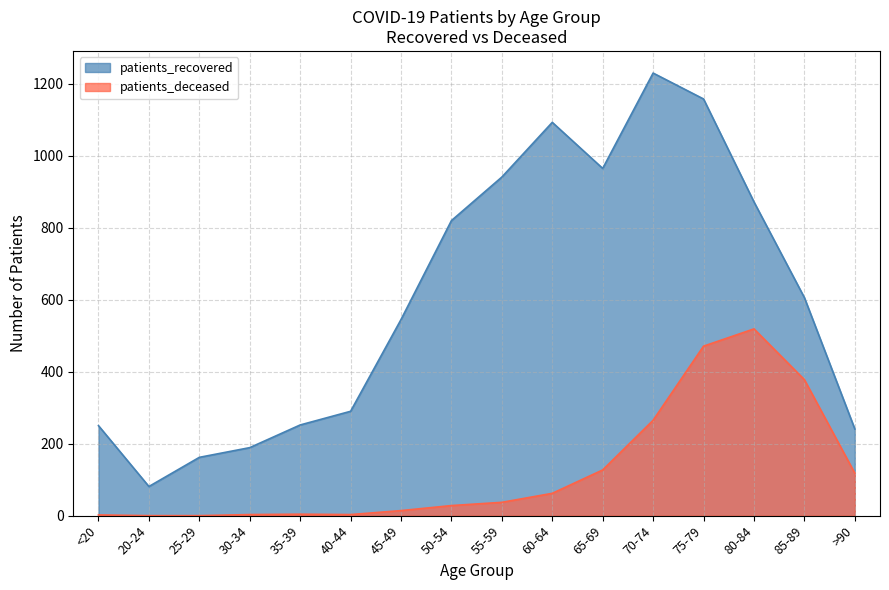

List the labels in order of patients_deceased value, largest first.

80-84, 75-79, 85-89, 70-74, 65-69, >90, 60-64, 55-59, 50-54, 45-49, 35-39, 30-34, 40-44, <20, 20-24, 25-29